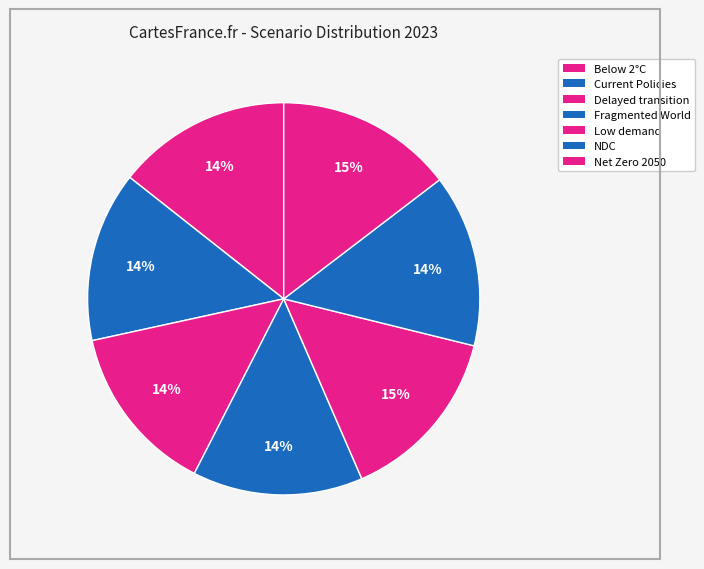

How many slices are in this pie chart?

7